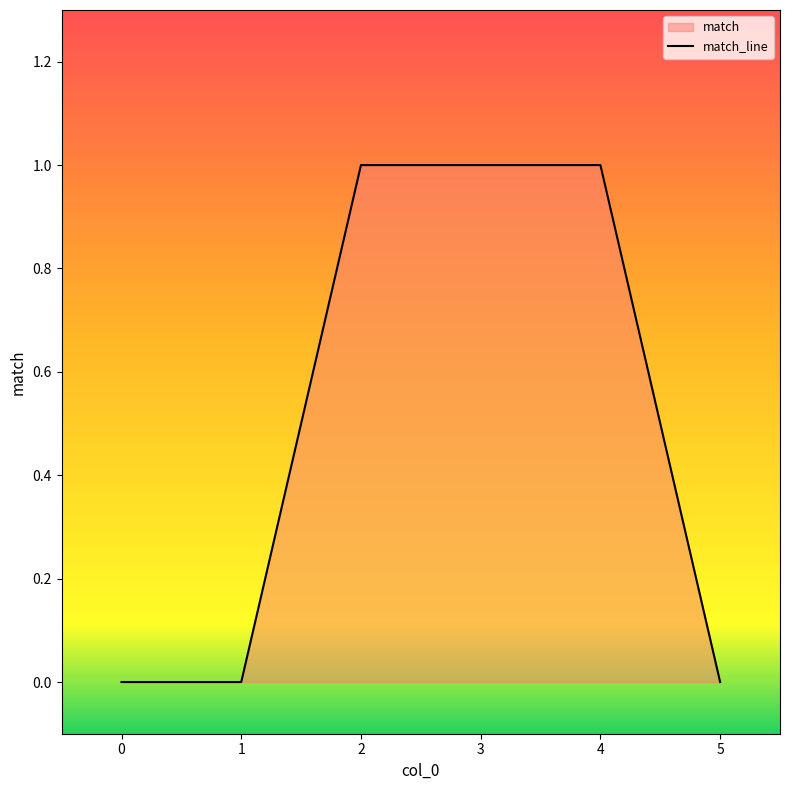

How many lines are shown in the chart?

1